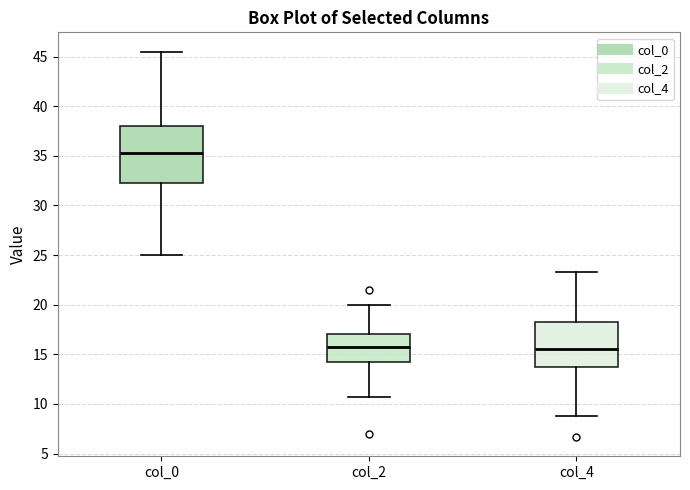

Which box's median line is the highest?

col_0